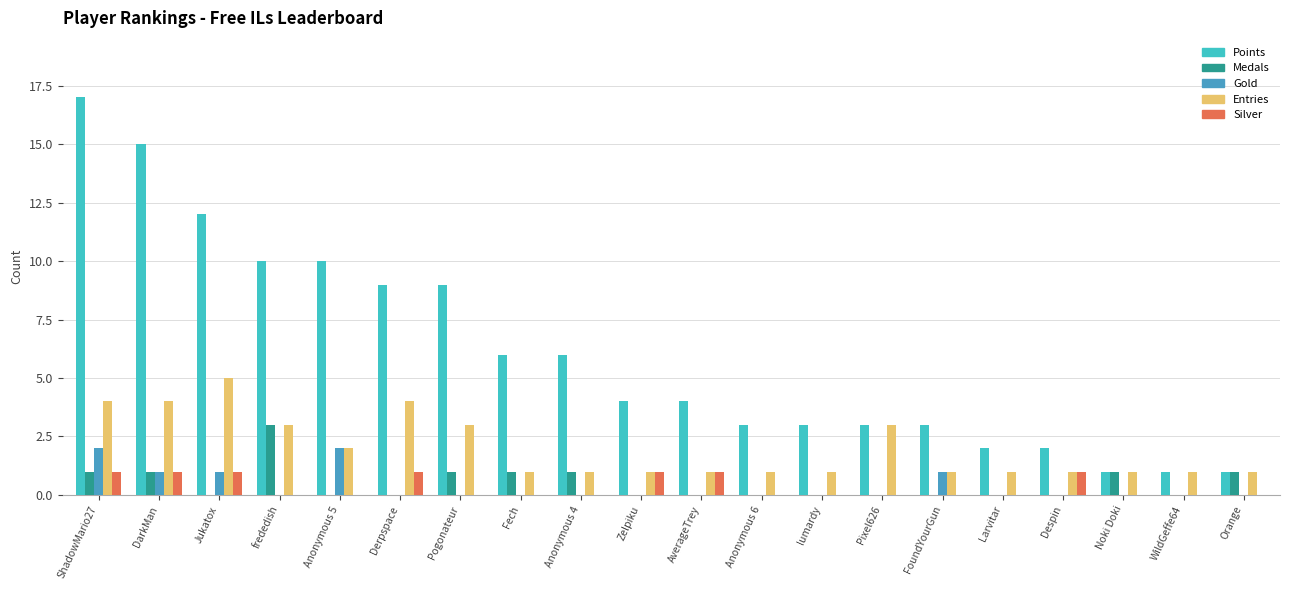

Which series has the largest total across all categories?

Points